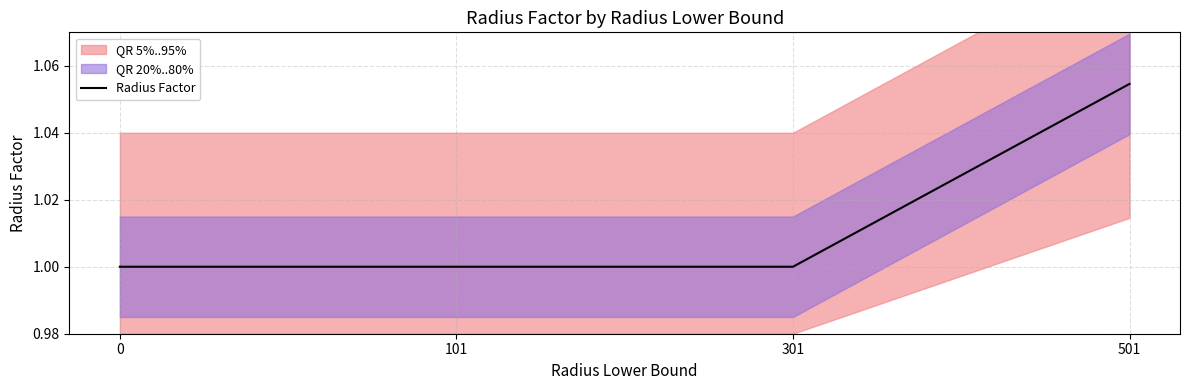

What is the change in value from 0 to 501?

+0.1